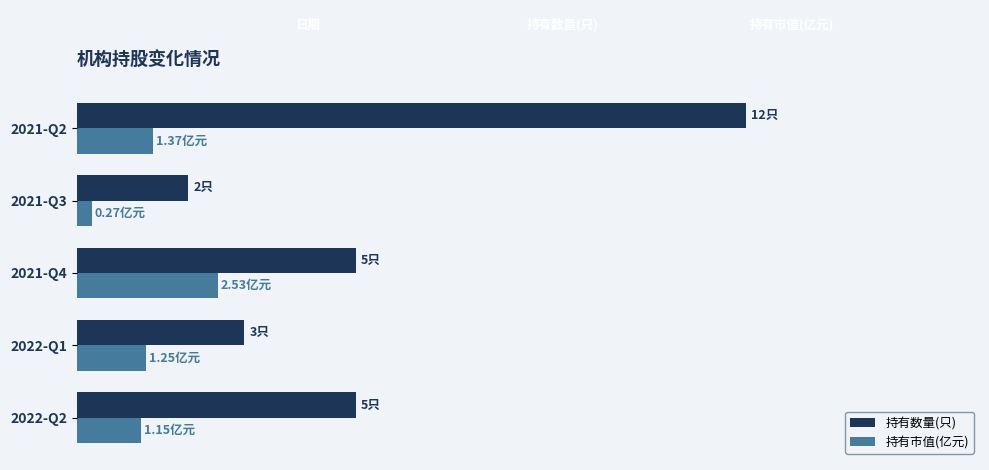

Reading left to right, list all the values displayed in this chart.

持有数量(只): 5.0	3.0	5.0	2.0	12.0
持有市值(亿元): 1.1	1.2	2.5	0.3	1.4